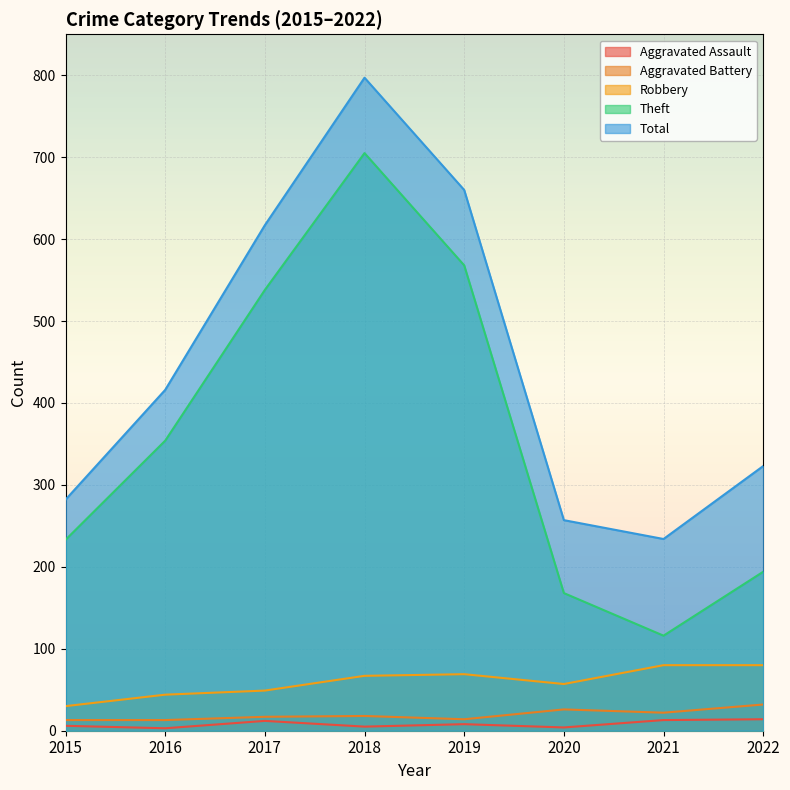

What is the difference between the Total values at 2019 and 2017?

43